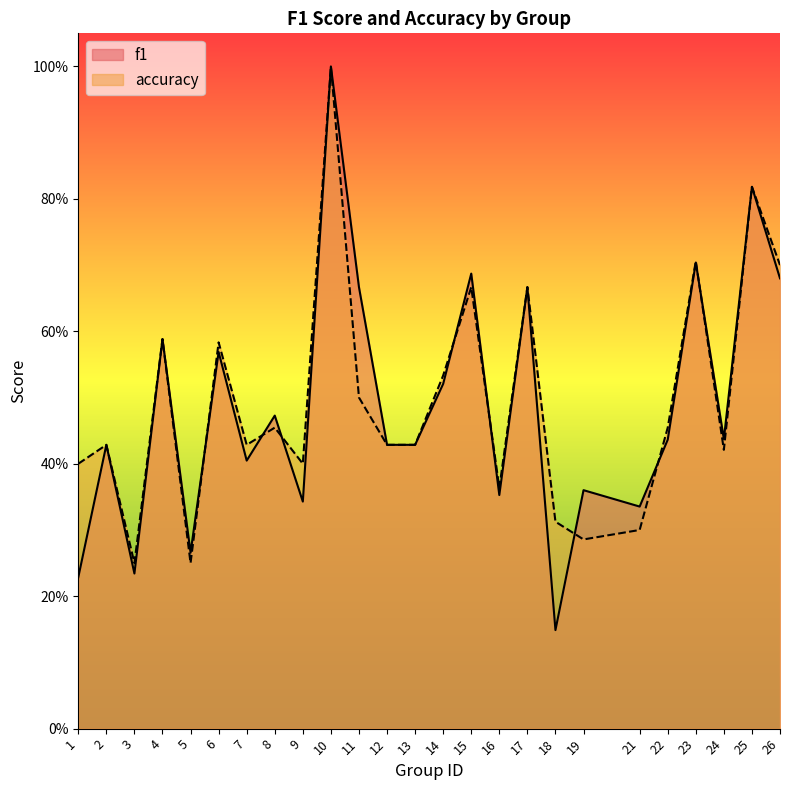

True or false: accuracy has a value of 1.2 at 26.

False